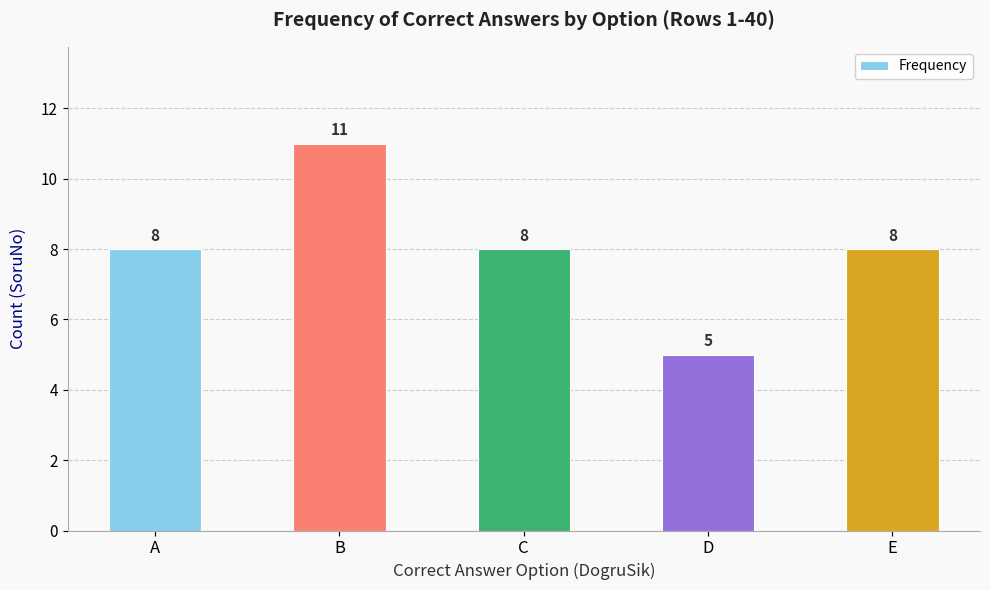

Count the values in the range 8 to 9.

3